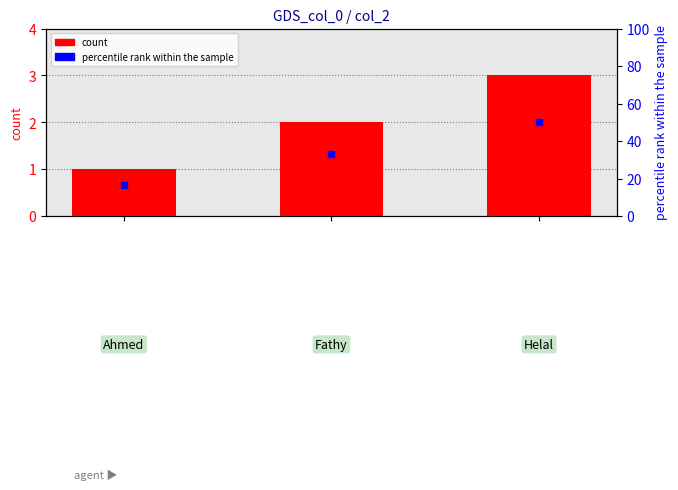

Is it true that the value at 1 is 2?

True